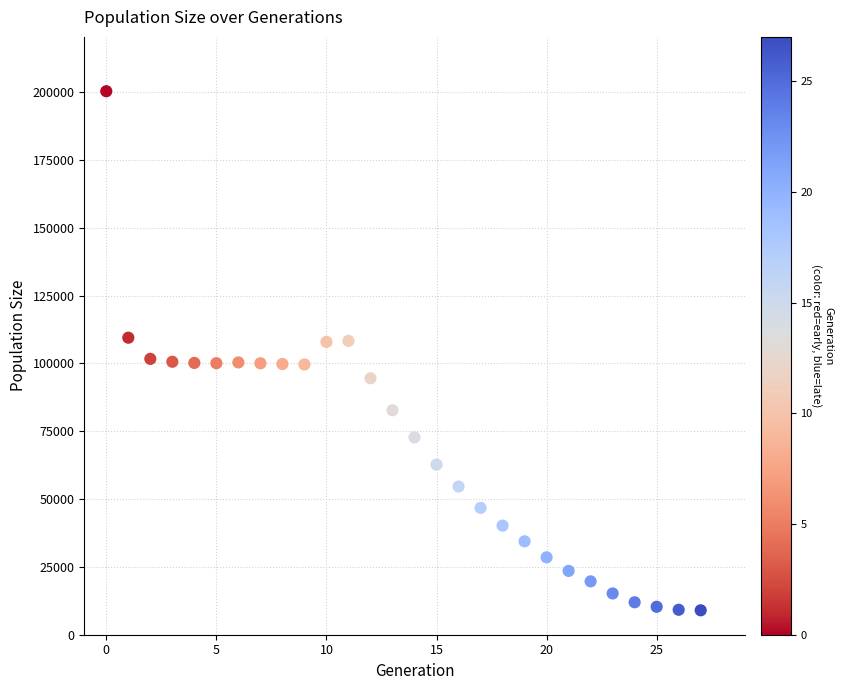

What is the range of Y values (max minus min)?

191282